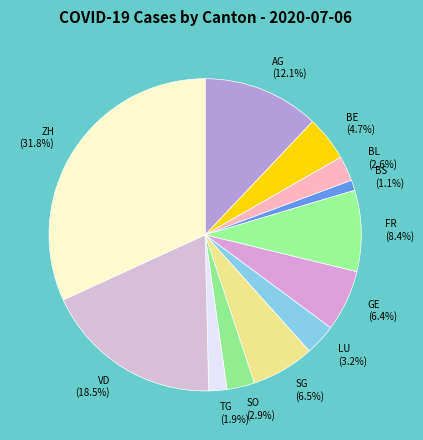

Combined, do BE and ZH account for over 50%?

No